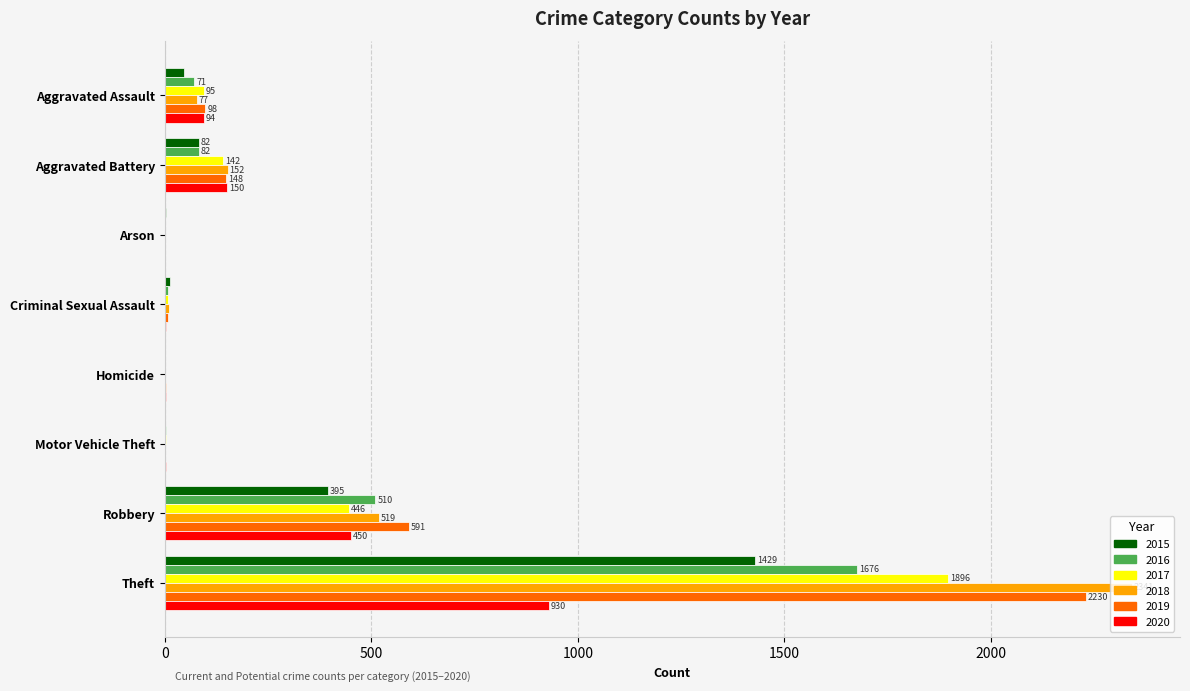

At which label is 2015 closest to 714?

Robbery